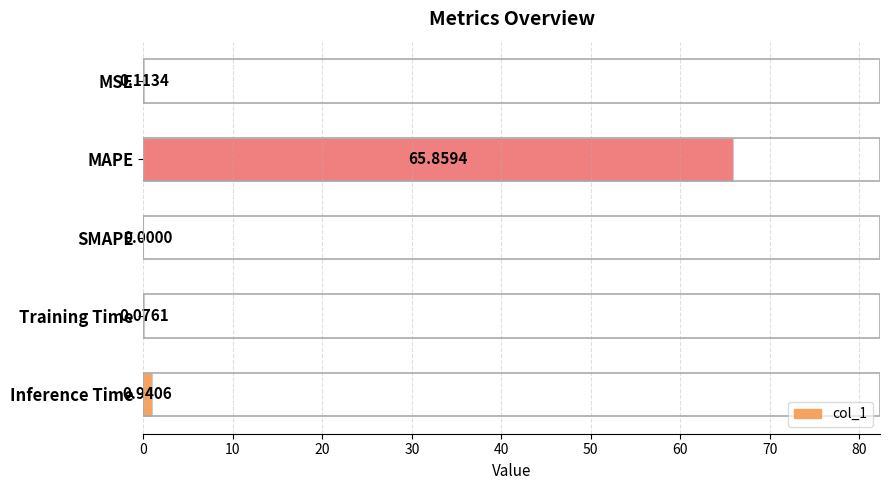

Which has a higher value, MAPE or Inference Time?

MAPE